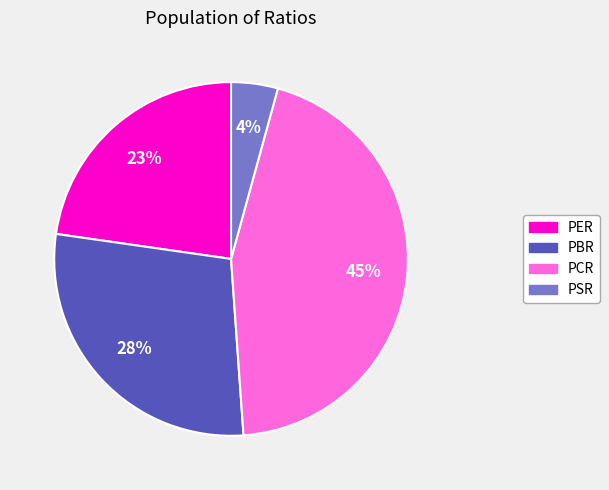

Count the number of slices in the pie.

4